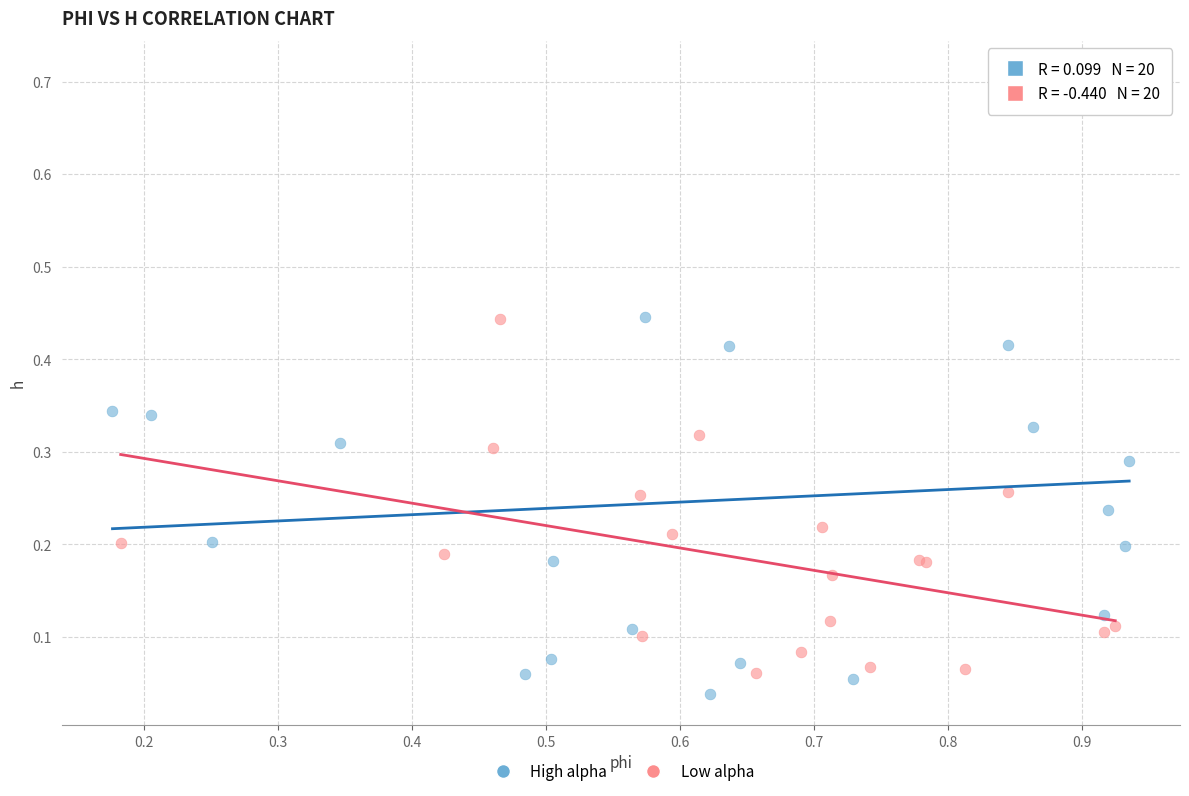

Which series reaches the minimum Y coordinate?

High alpha